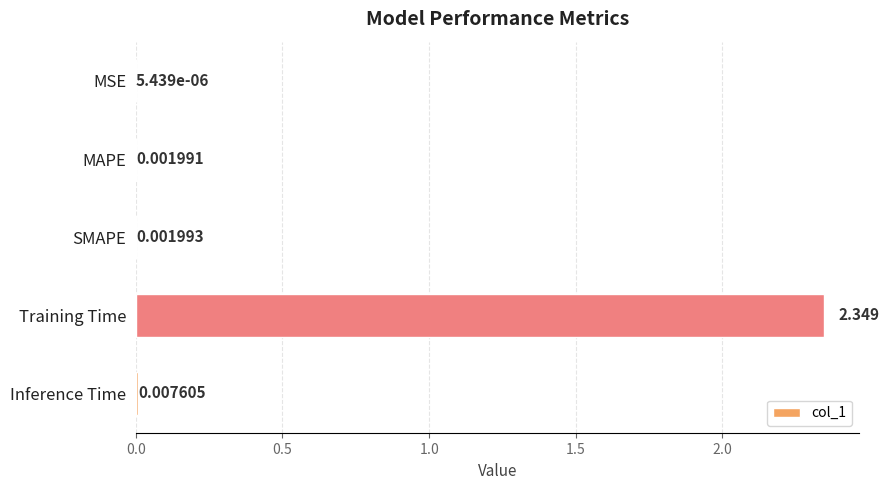

At which category does the chart reach its peak across all series?

Training Time